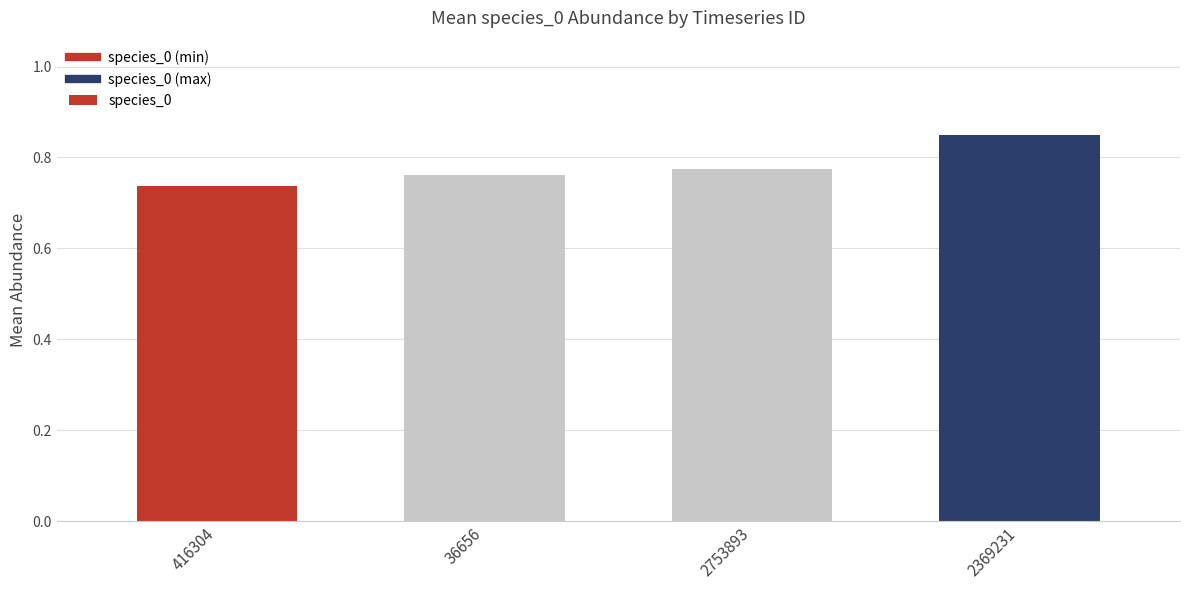

Which category has the lowest value across all series?

416304